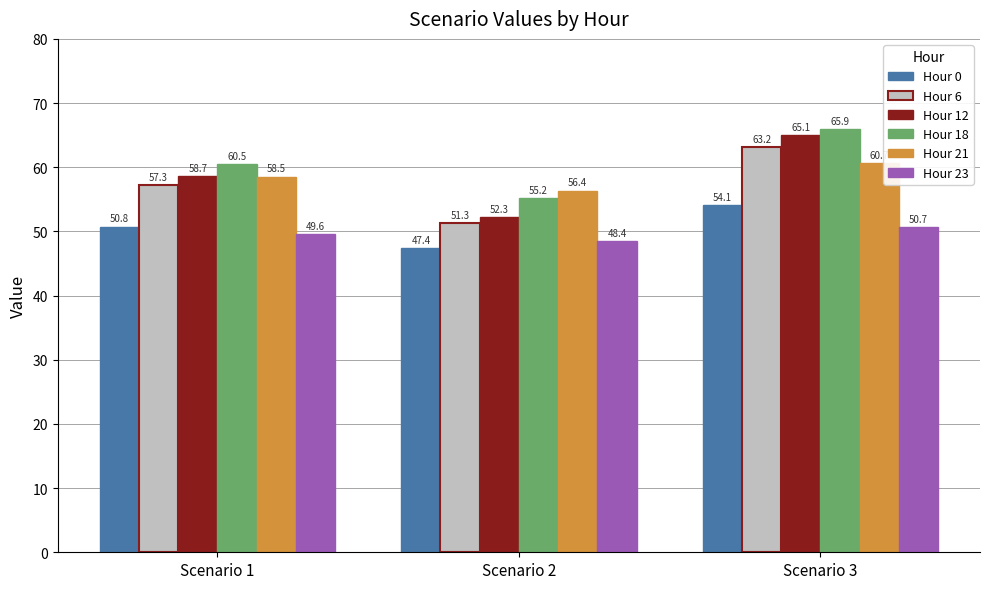

True or false: Hour 21 has a value of 103.3 at Scenario 1.

False